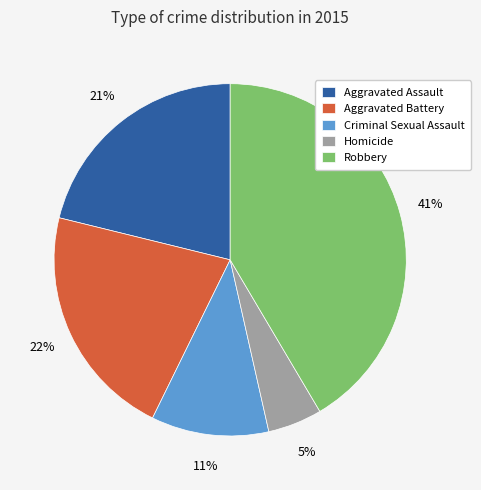

Does any single category account for the majority?

No